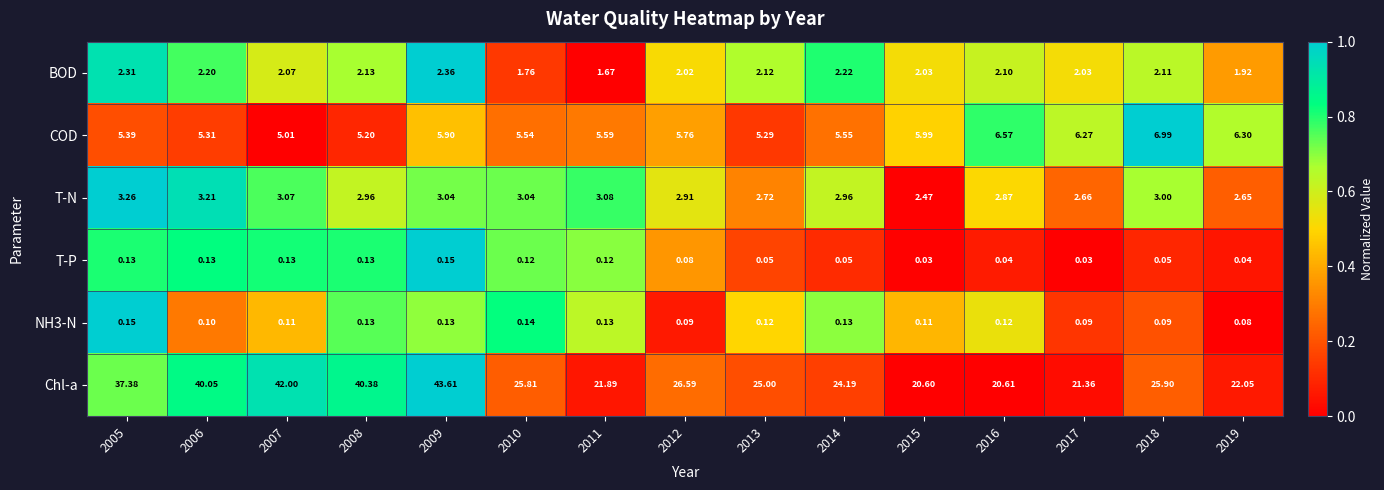

Which series has the widest spread of values?

Chl-a